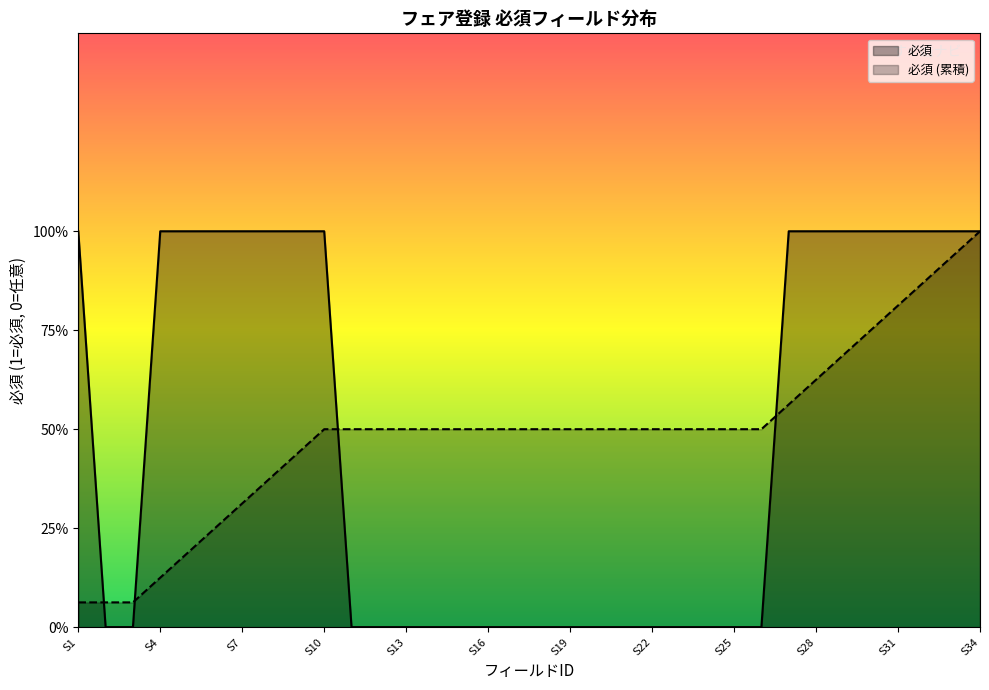

At which label is the value closest to 0?

S2